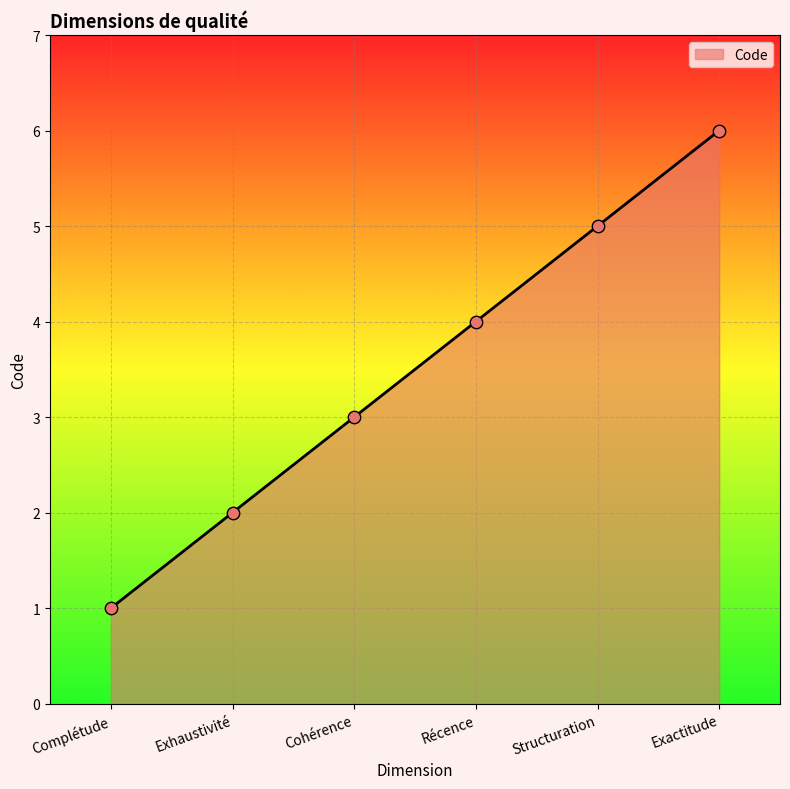

What is the change in value from Complétude to Récence?

+3